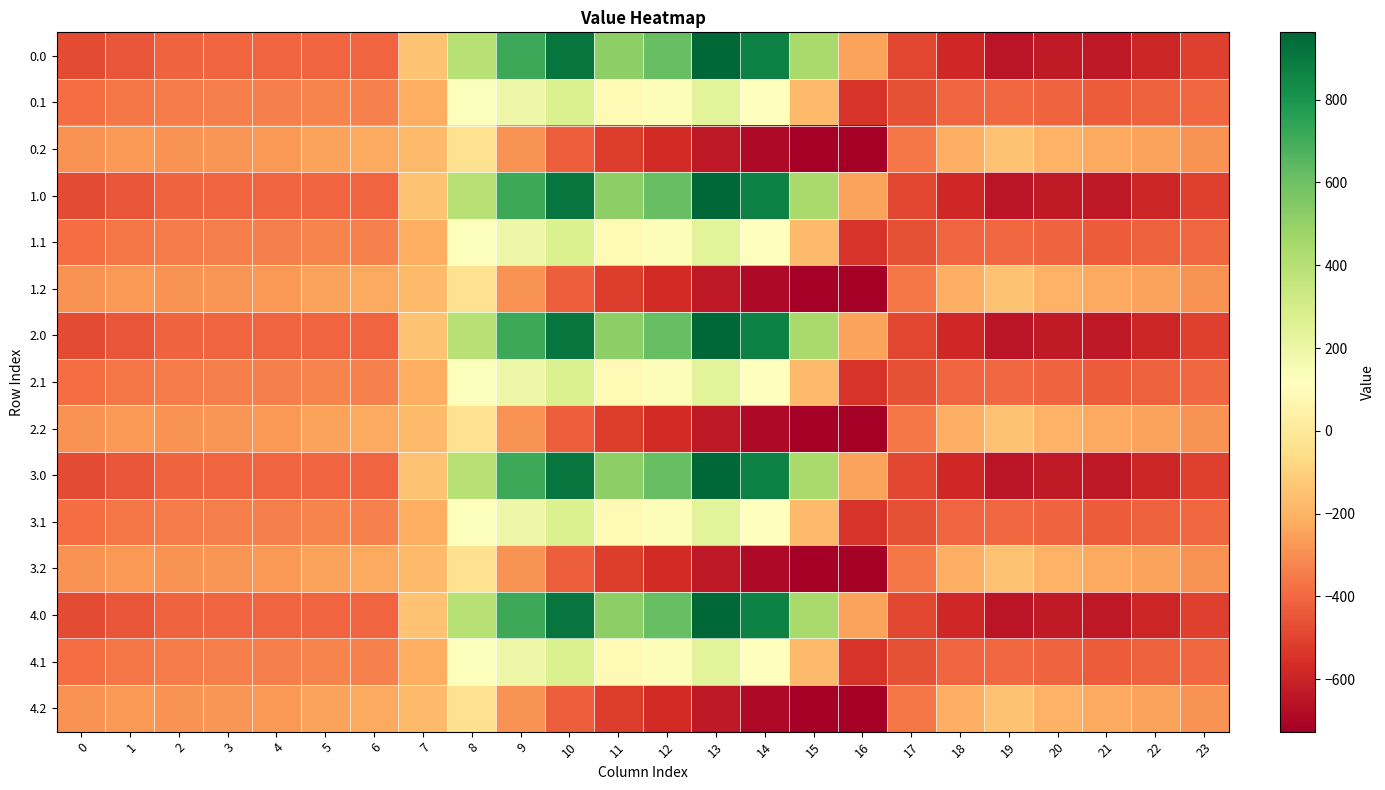

At which category is the sum across all series the highest?

10